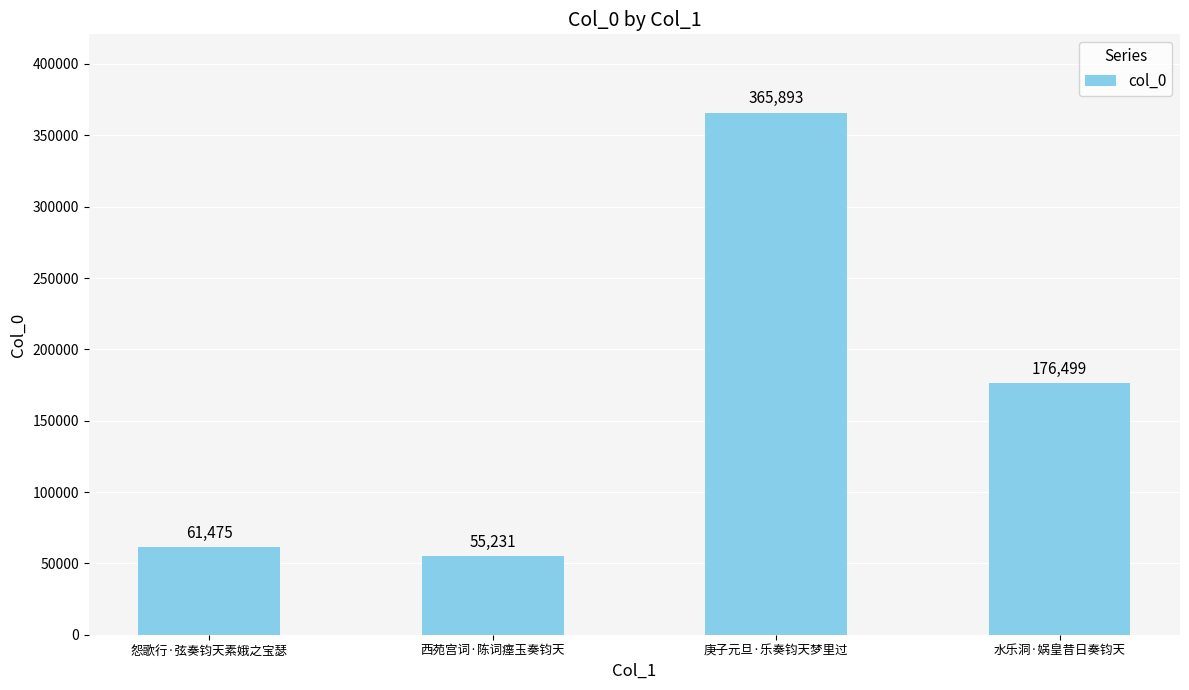

Which category has the highest value across all series?

庚子元旦·乐奏钧天梦里过